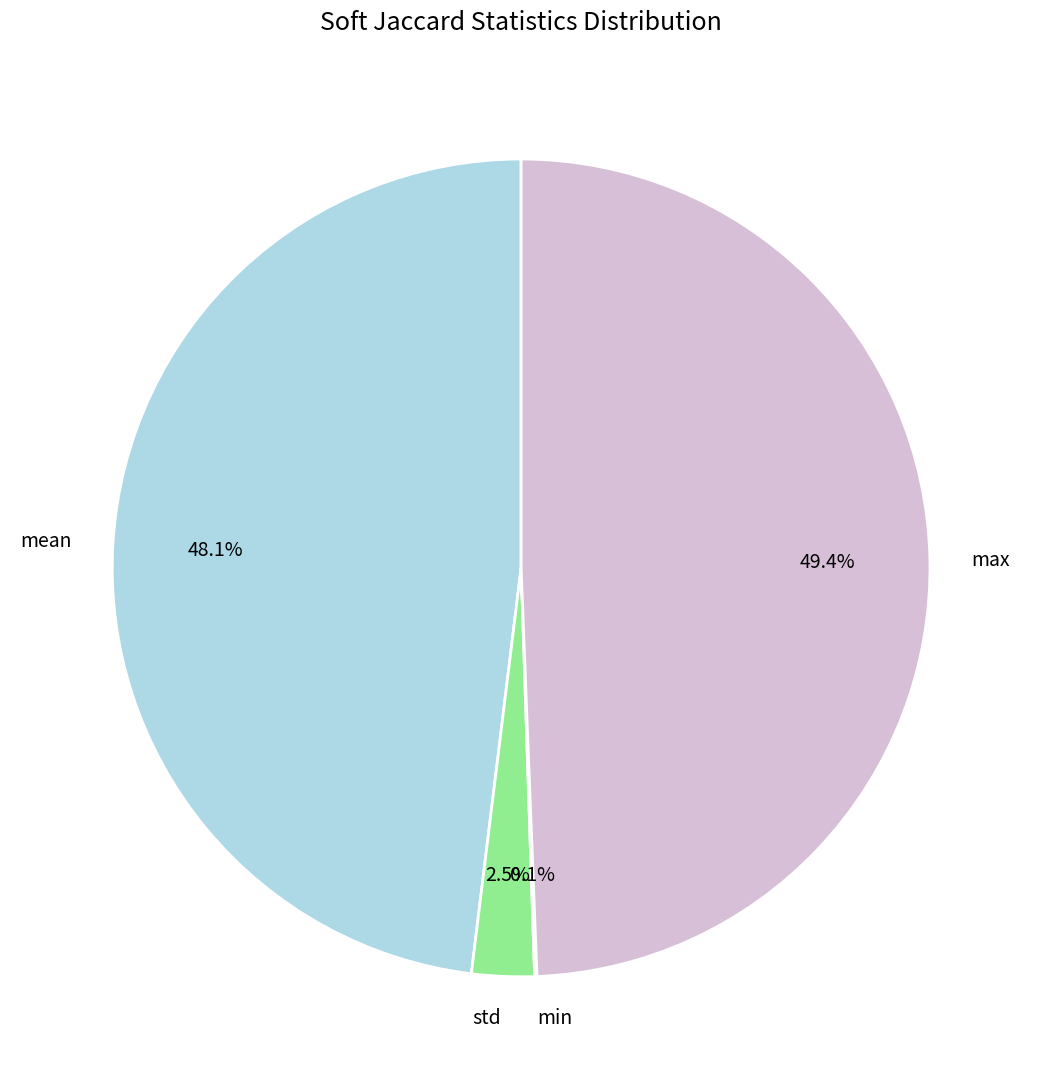

Which has a higher value, mean or std?

mean